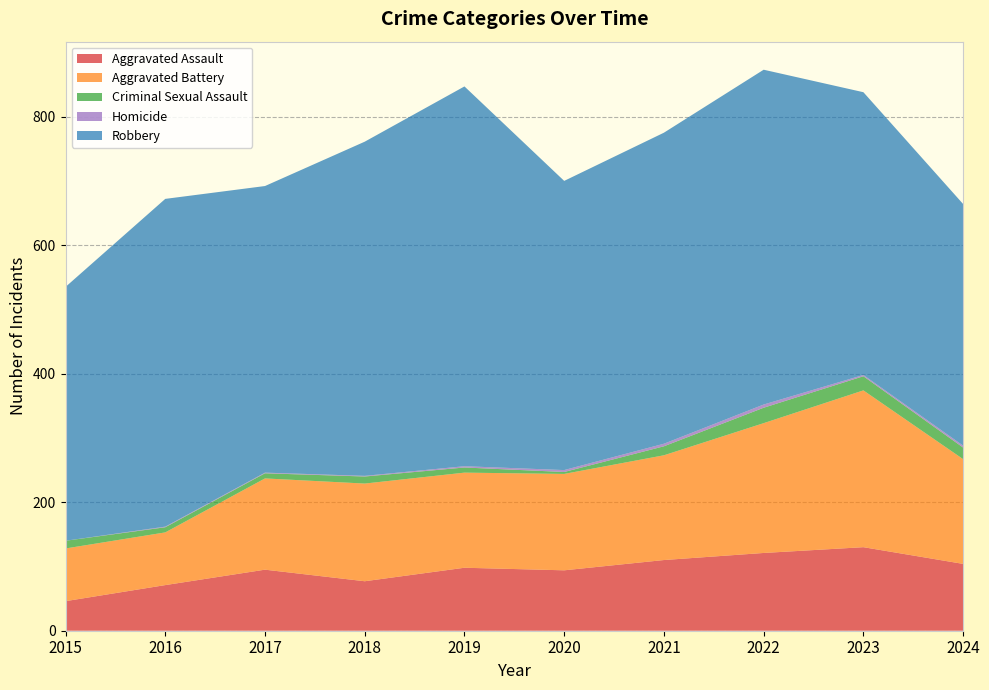

What is the spread (max minus min) of values at 2022?

516